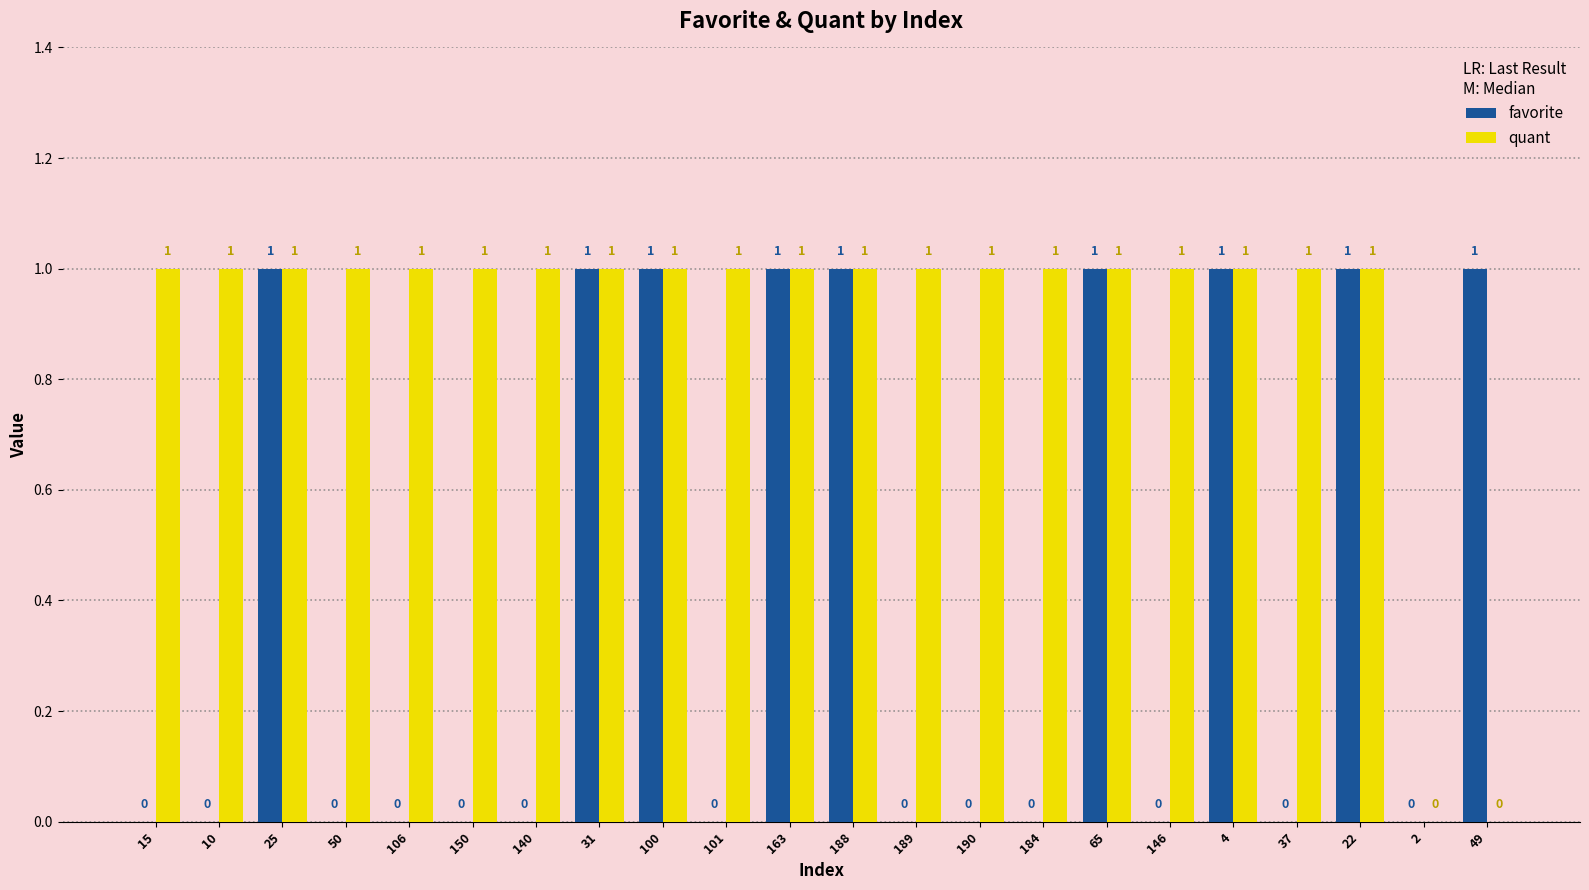

Reading left to right, list all the values displayed in this chart.

favorite: 15=0	10=0	25=1	50=0	106=0	150=0	140=0	31=1	100=1	101=0	163=1	188=1	189=0	190=0	184=0	65=1	146=0	4=1	37=0	22=1	2=0	49=1
quant: 15=1	10=1	25=1	50=1	106=1	150=1	140=1	31=1	100=1	101=1	163=1	188=1	189=1	190=1	184=1	65=1	146=1	4=1	37=1	22=1	2=0	49=0